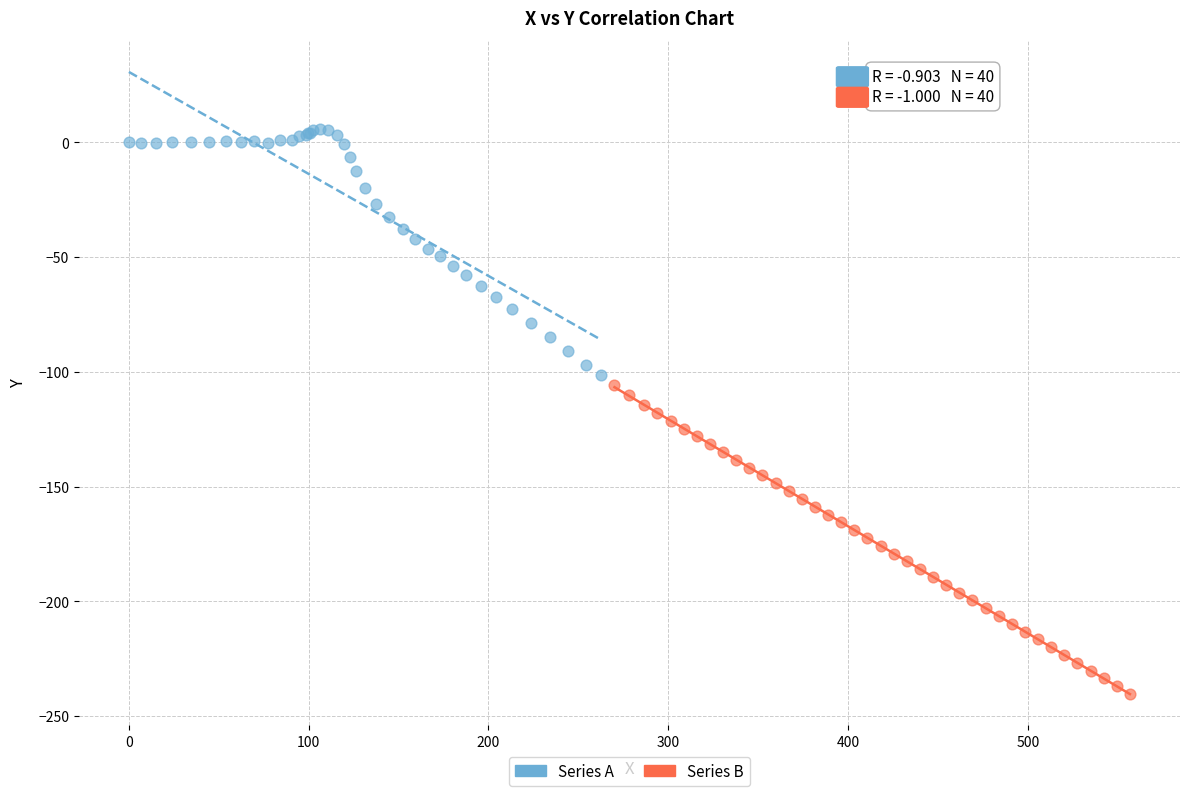

Which series reaches the minimum Y coordinate?

Series B